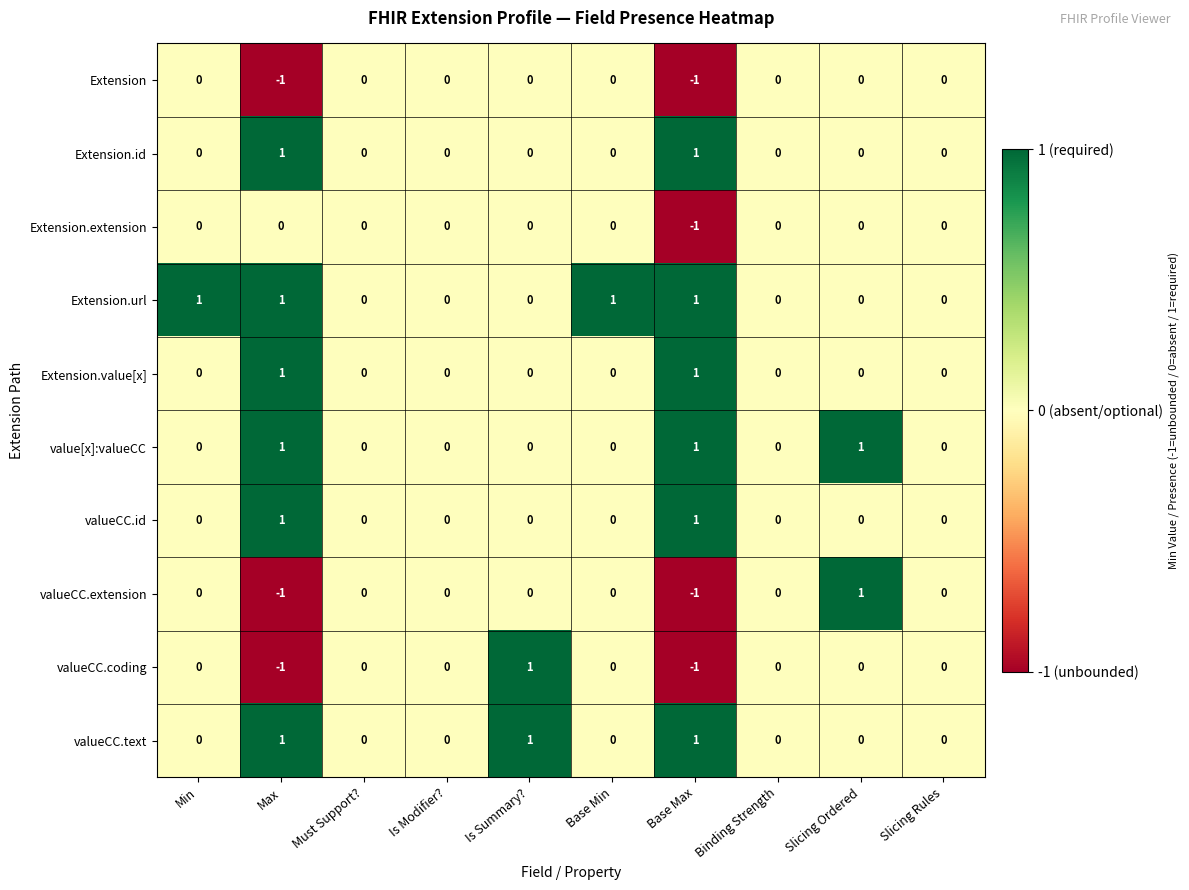

True or false: Extension.url has a value of 1 at Min.

True